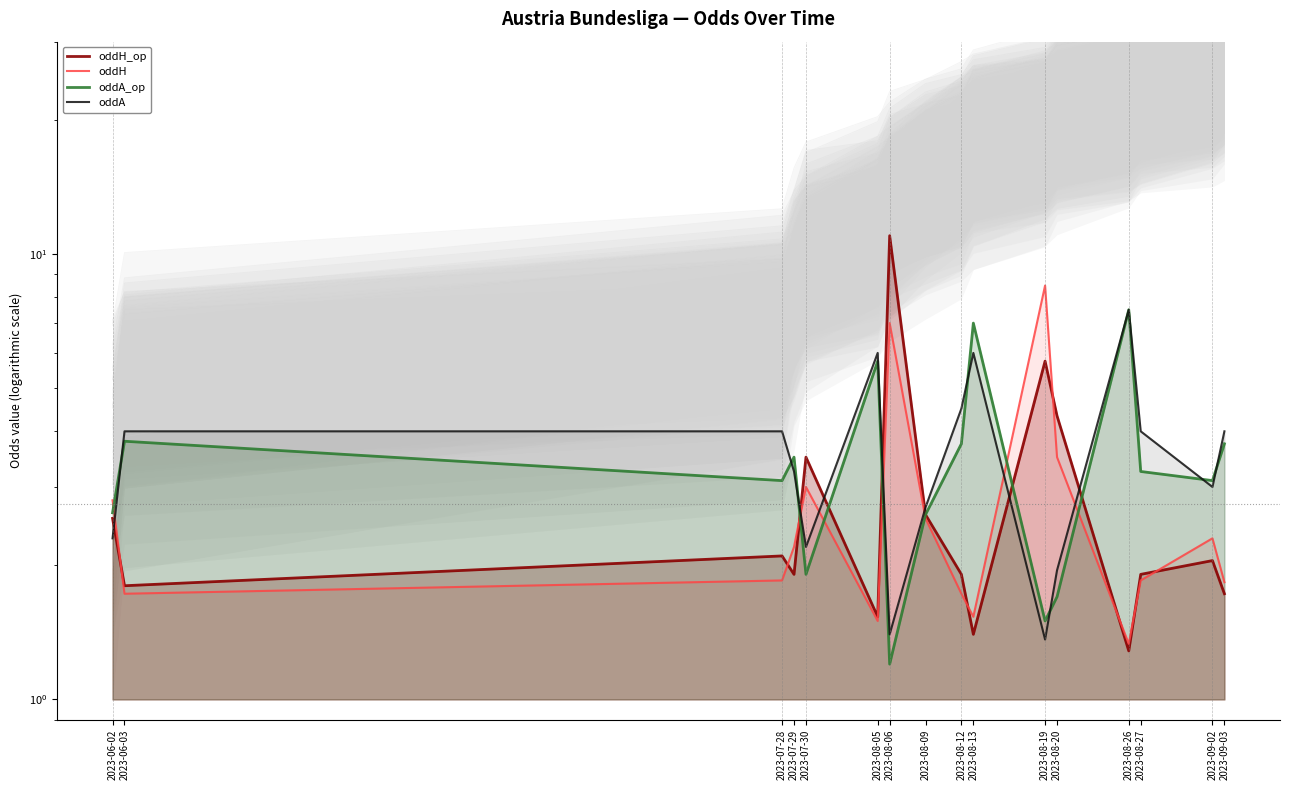

Where is oddH_op nearest to the value 6?

2023-08-19